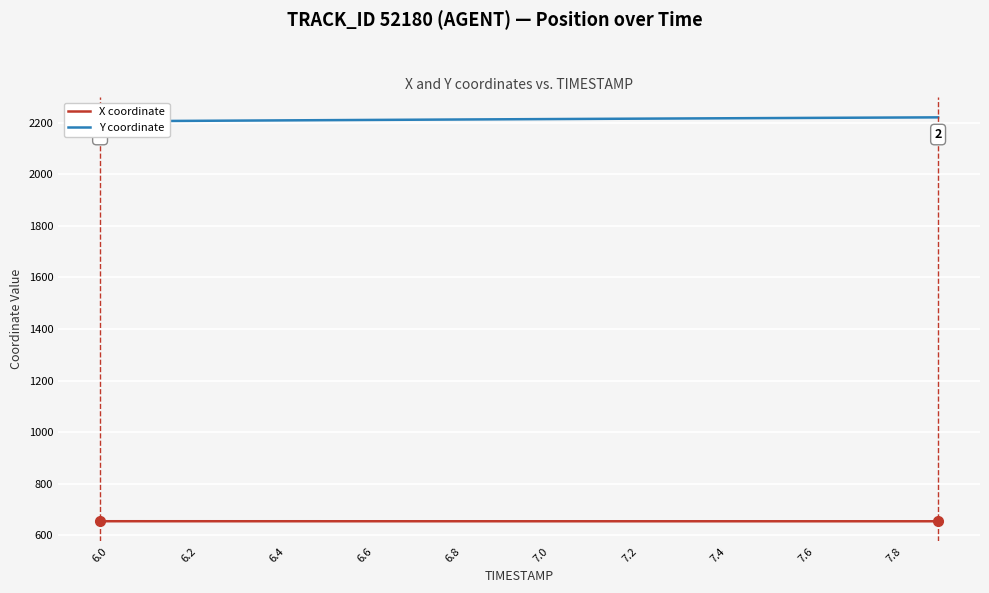

What position from the left is 6.0?

1